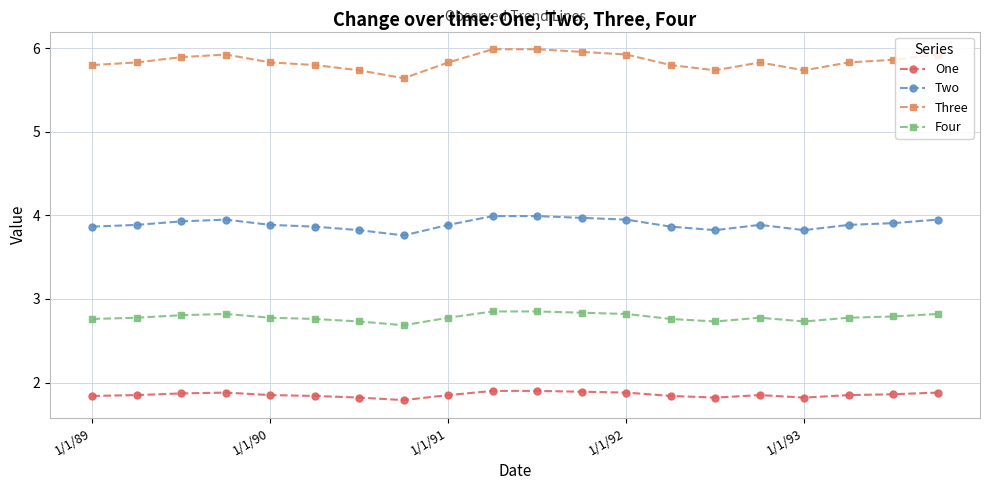

Which series has the largest total across all categories?

Three